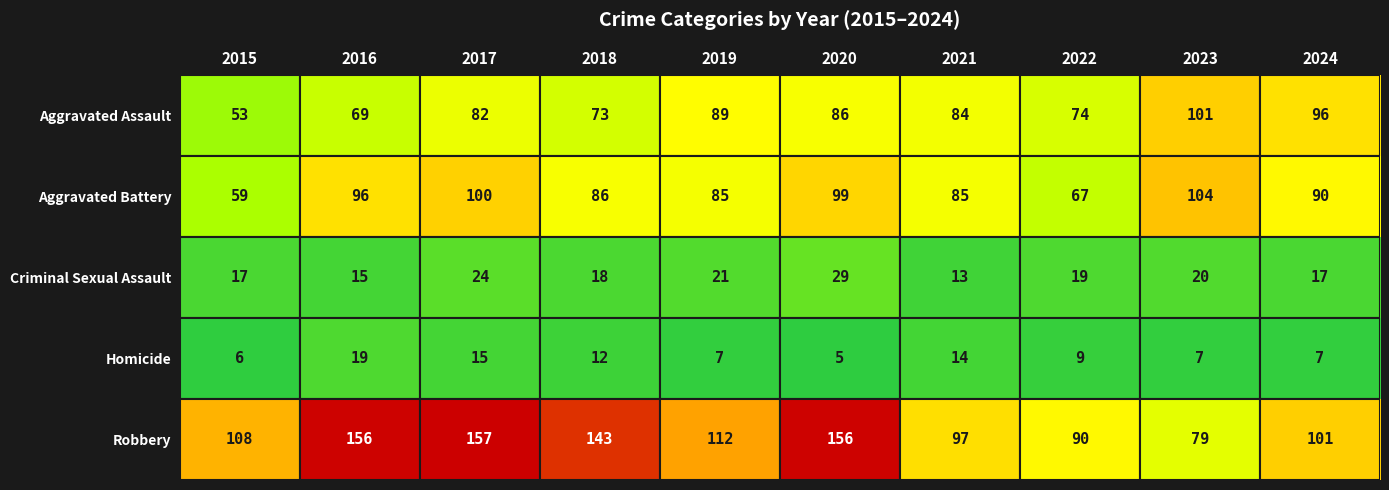

How many data points in Homicide are less than 9?

5